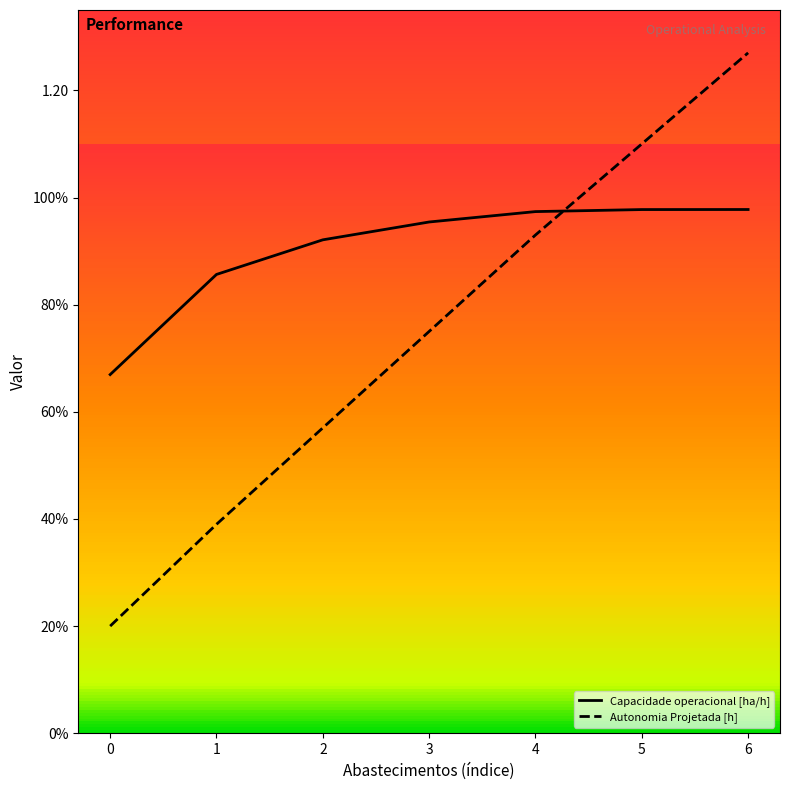

Does the chart display data point markers on the line(s)?

No